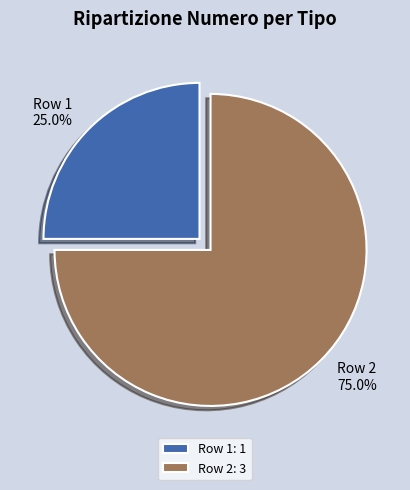

How many slices are in this pie chart?

2